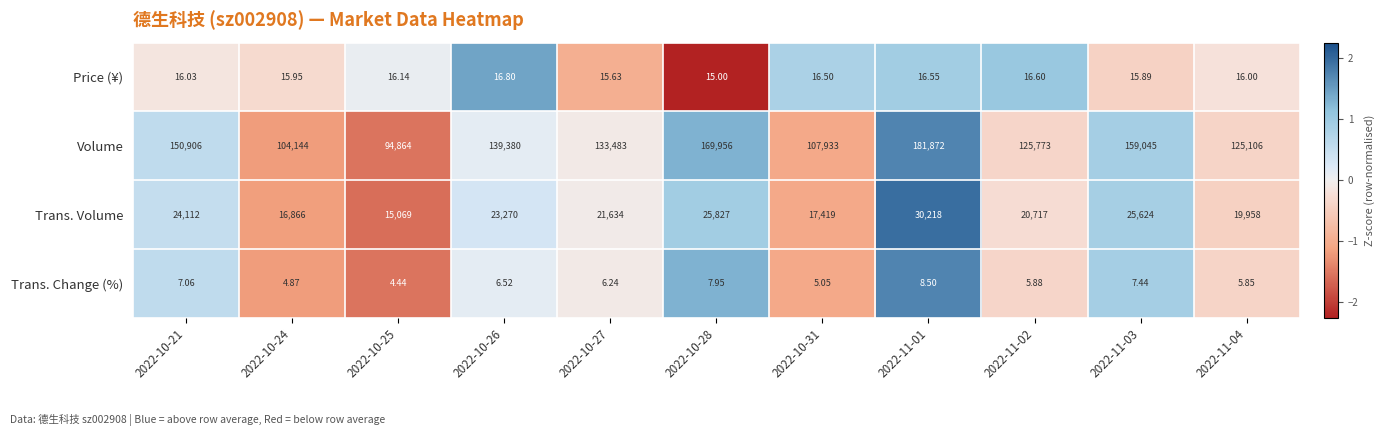

What is the total value across all series at 2022-10-28?

195806.0